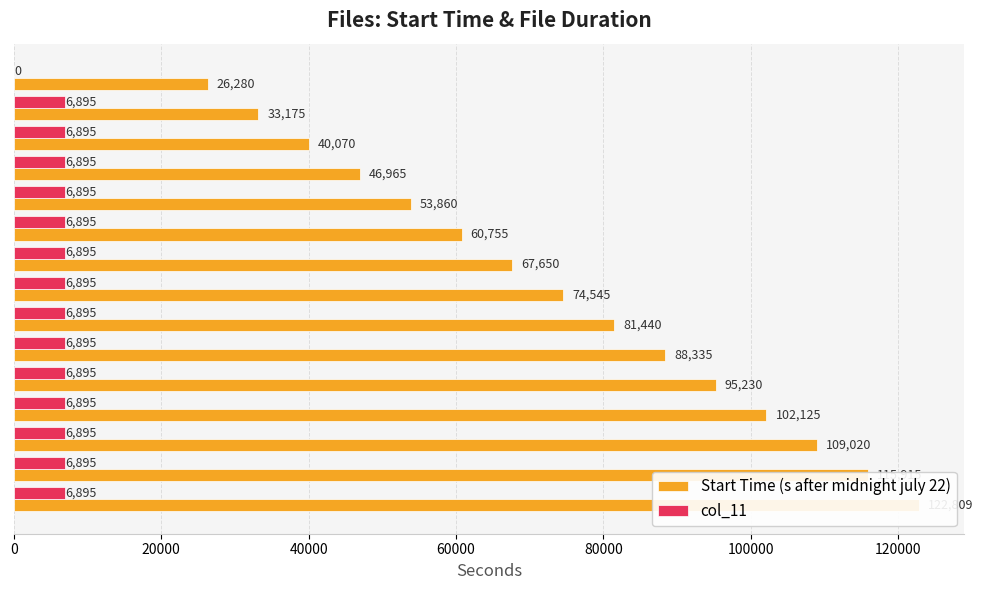

Are the bars horizontal?

Yes